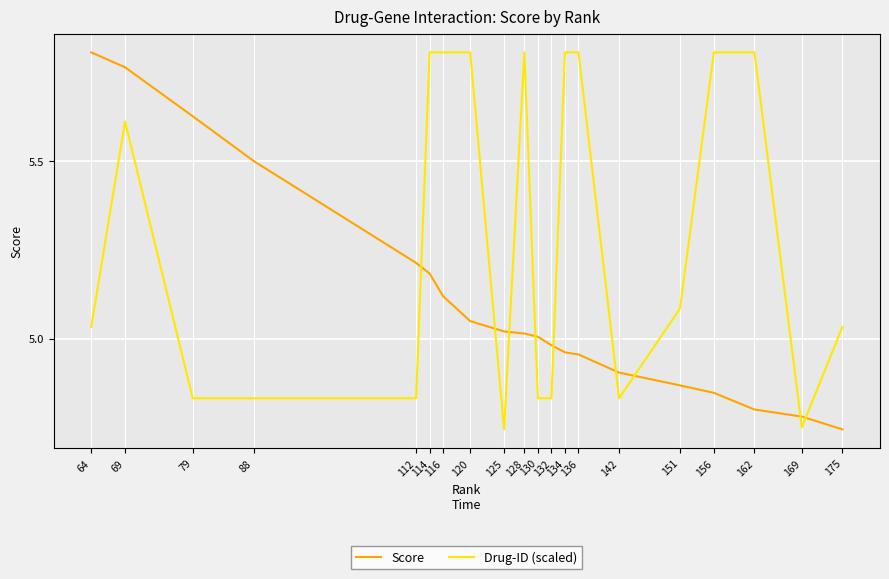

What is the difference between the second highest and minimum values in the Score series?

1.0